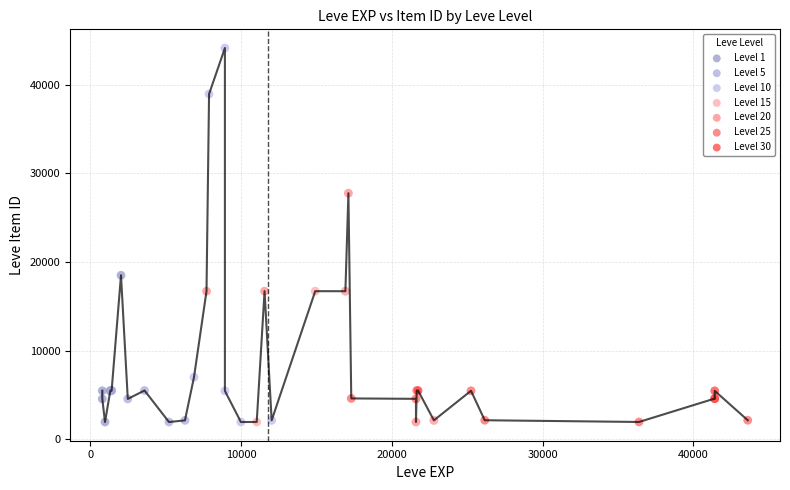

Which series has the largest Y range (max minus min)?

Level 10